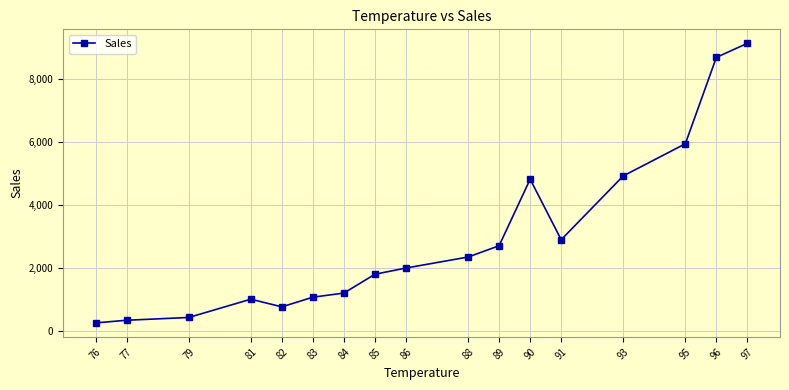

Reading left to right, transcribe all the data shown in this chart.

76=266	77=350	79=438	81=1018	82=775	83=1082	84=1213	85=1810	86=2007	88=2356	89=2714	90=4825	91=2906	93=4930	95=5950	96=8692	97=9138